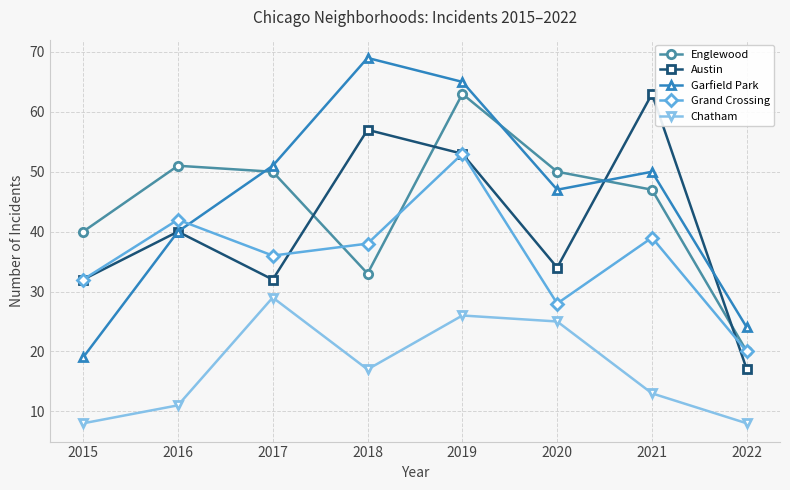

Which series has the widest spread of values?

Garfield Park